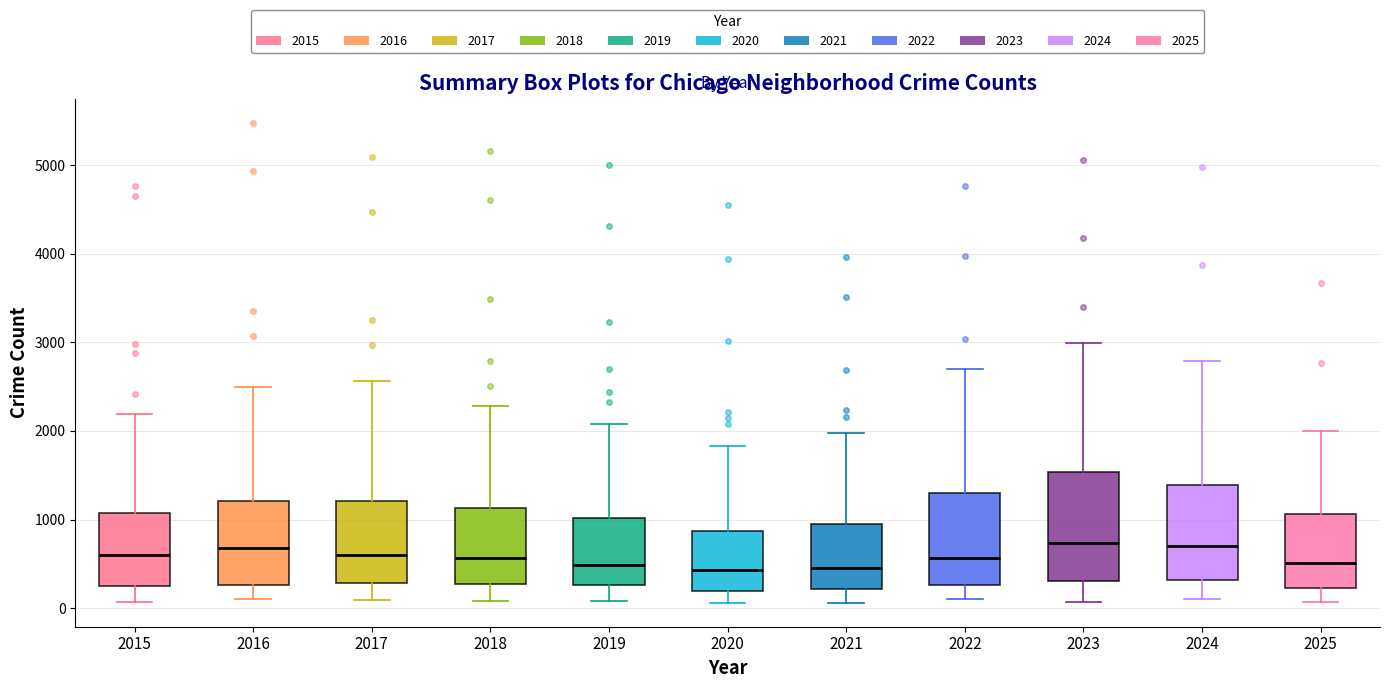

Comparing the boxes themselves (not the whiskers), which one is the tallest?

2023